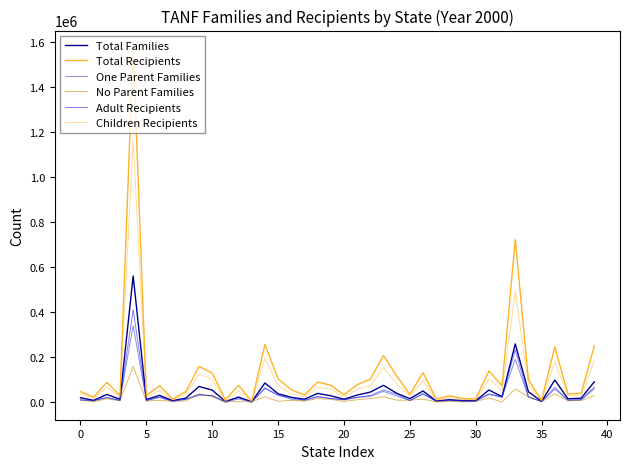

Which series has the widest spread of values?

Total Recipients